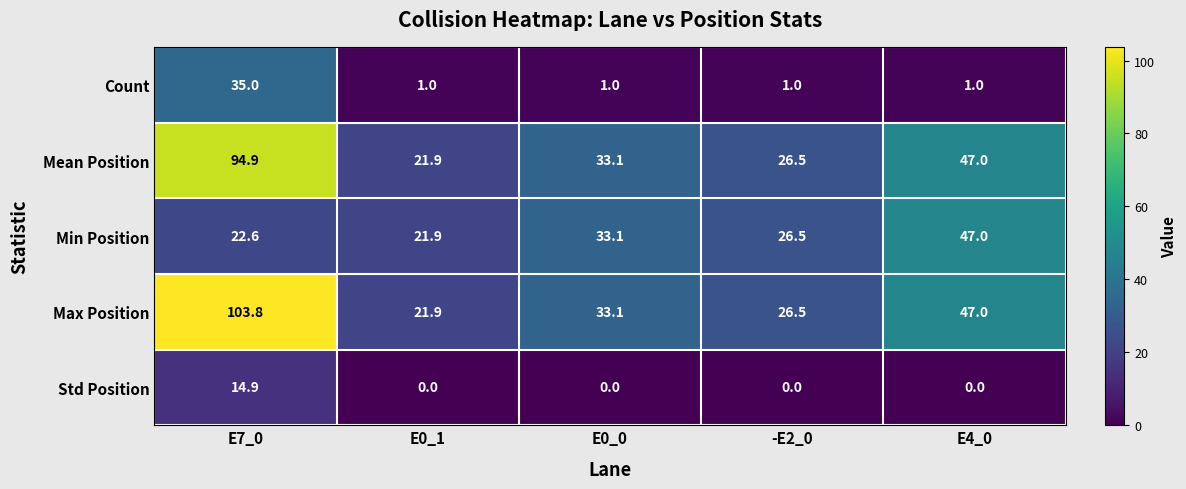

Is it true that Max Position equals 103.8 at E7_0?

True